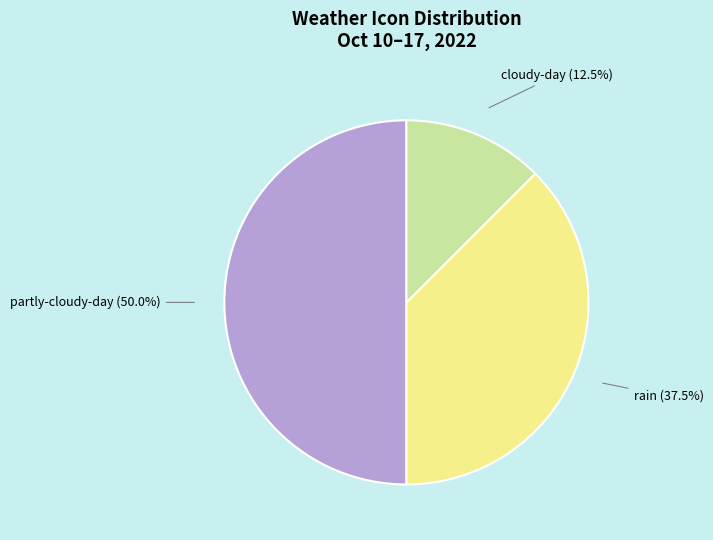

Does cloudy-day (12.5%) account for over 50% of the chart?

No